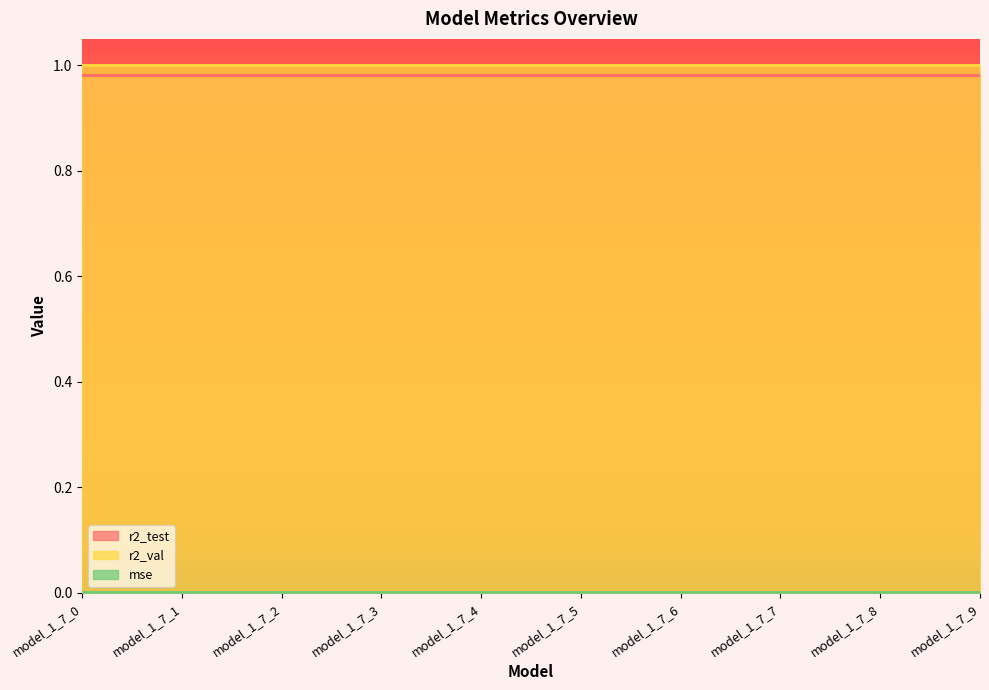

Which category has the lowest value across all series?

model_1_7_0